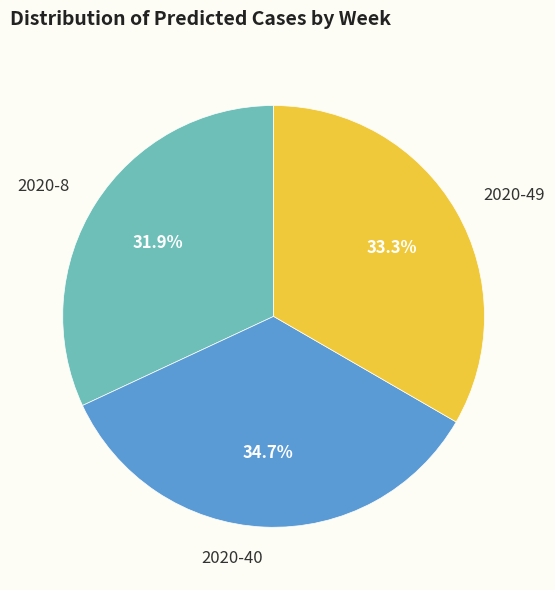

How many segments does this pie chart have?

3